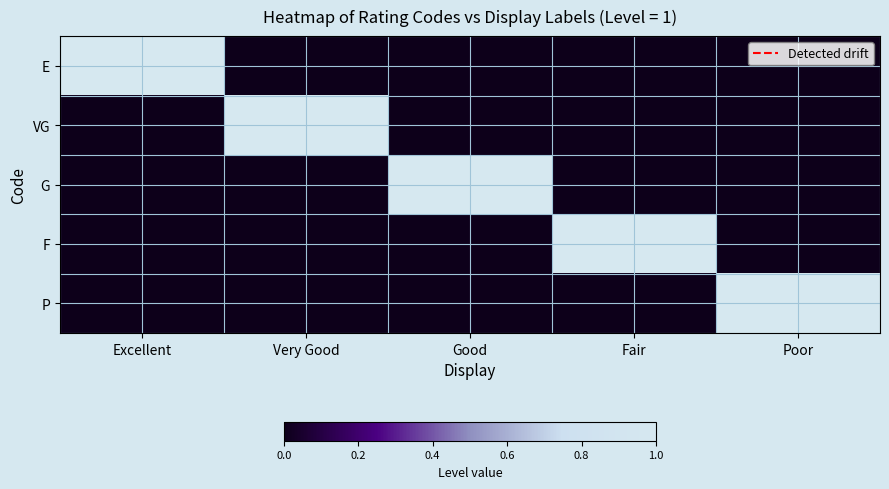

At Very Good, list the series in order from smallest to largest.

E, G, F, P, VG